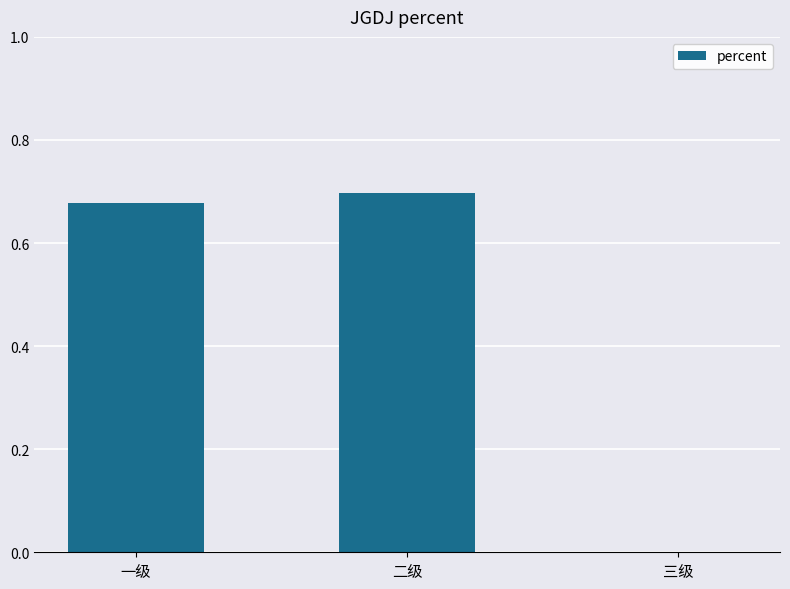

Does the chart contain stacked bars?

No